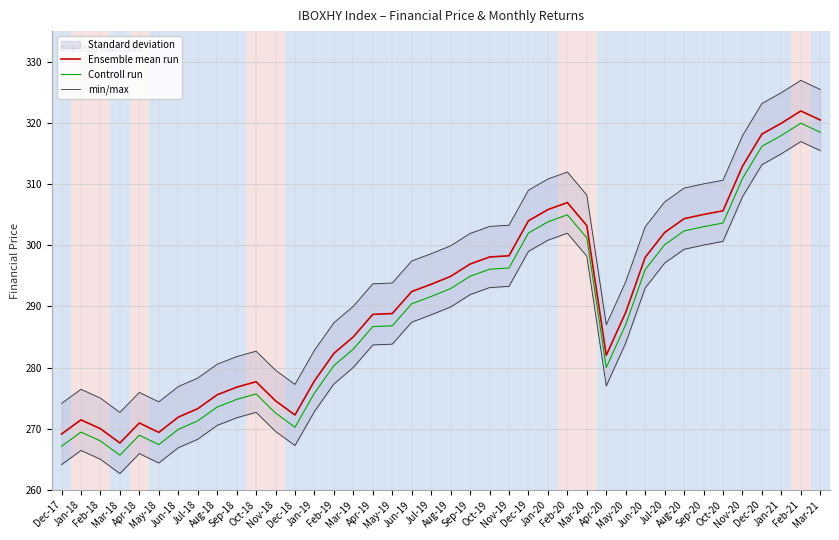

At how many categories does at least one series exceed 294?

21